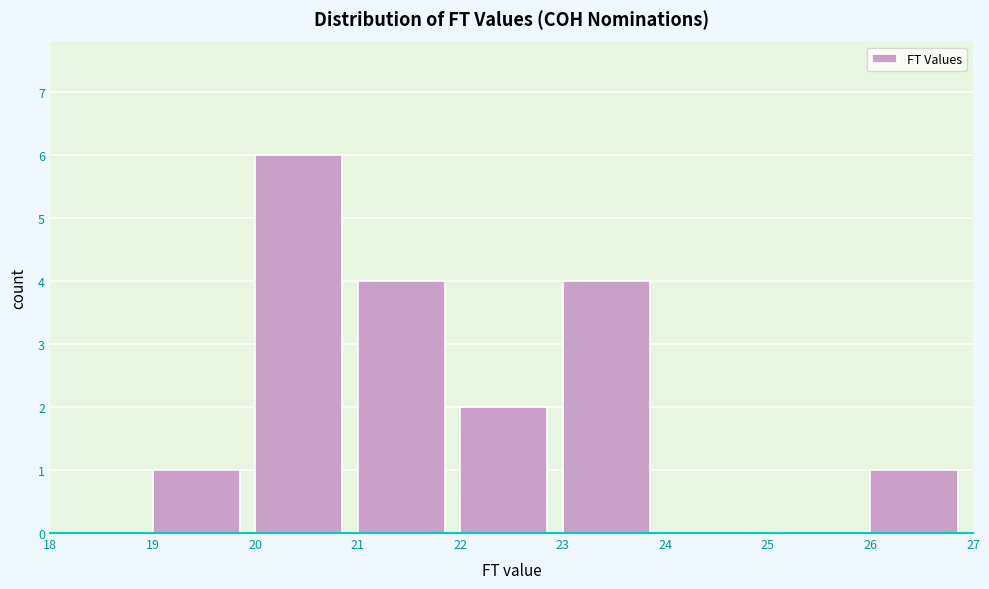

Which range on the x-axis has the tallest bar?

20 to 21